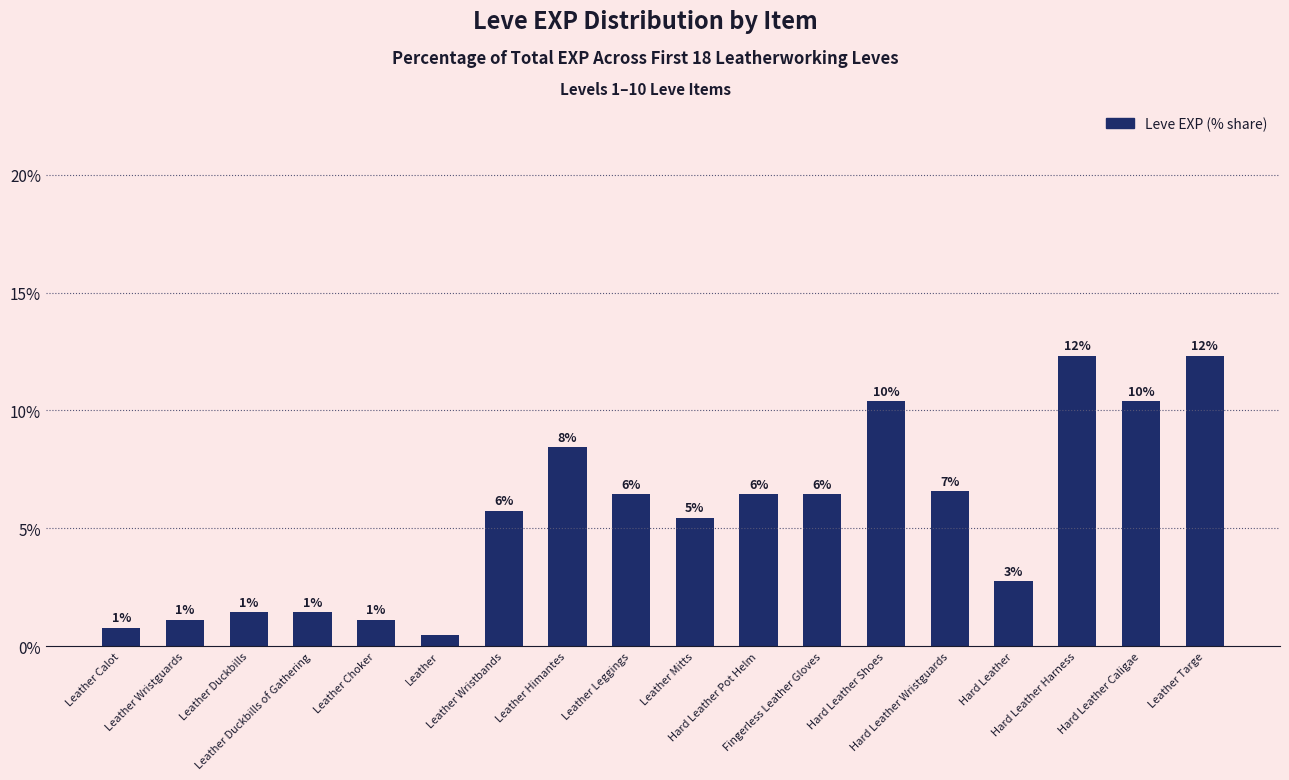

Rank the categories by value from highest to lowest.

Hard Leather Harness, Leather Targe, Hard Leather Shoes, Hard Leather Caligae, Leather Himantes, Hard Leather Wristguards, Leather Leggings, Hard Leather Pot Helm, Fingerless Leather Gloves, Leather Wristbands, Leather Mitts, Hard Leather, Leather Duckbills, Leather Duckbills of Gathering, Leather Wristguards, Leather Choker, Leather Calot, Leather